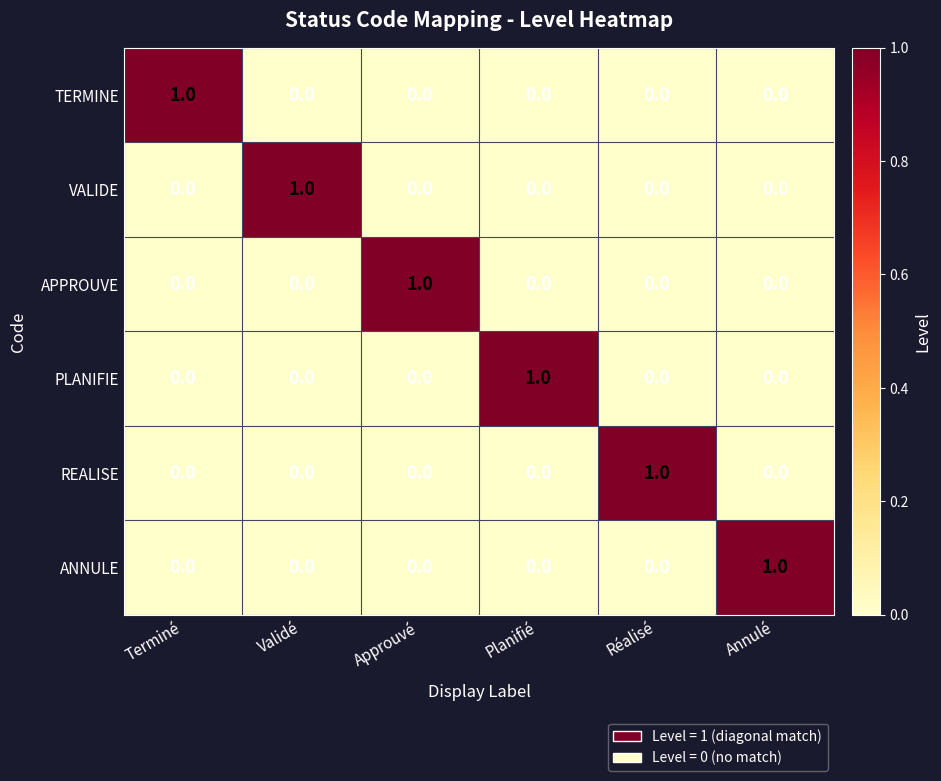

Which category has the highest value in the REALISE series?

Réalisé